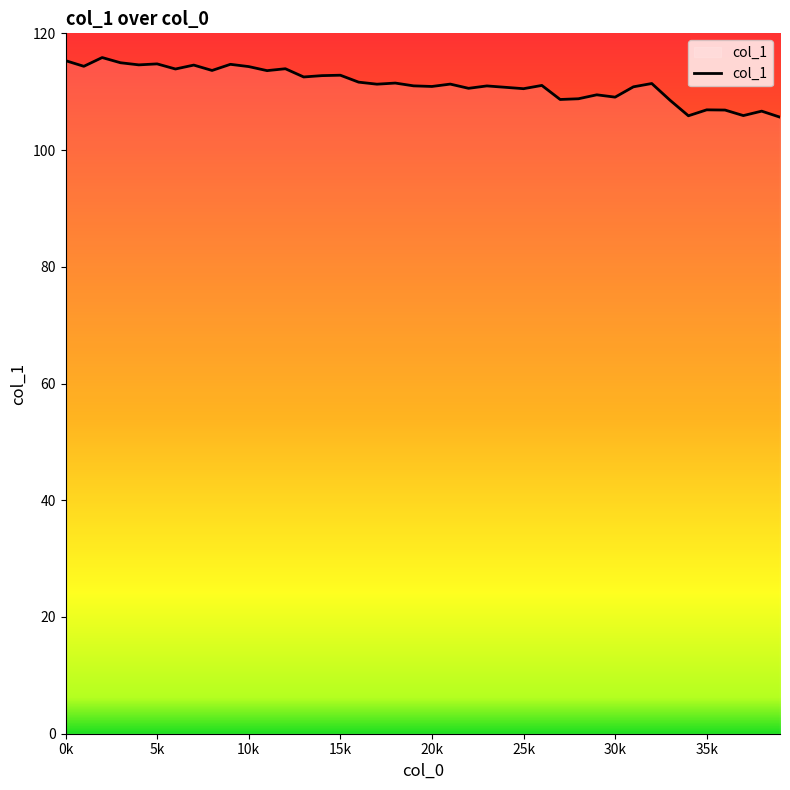

What is the smallest value displayed?

105.6